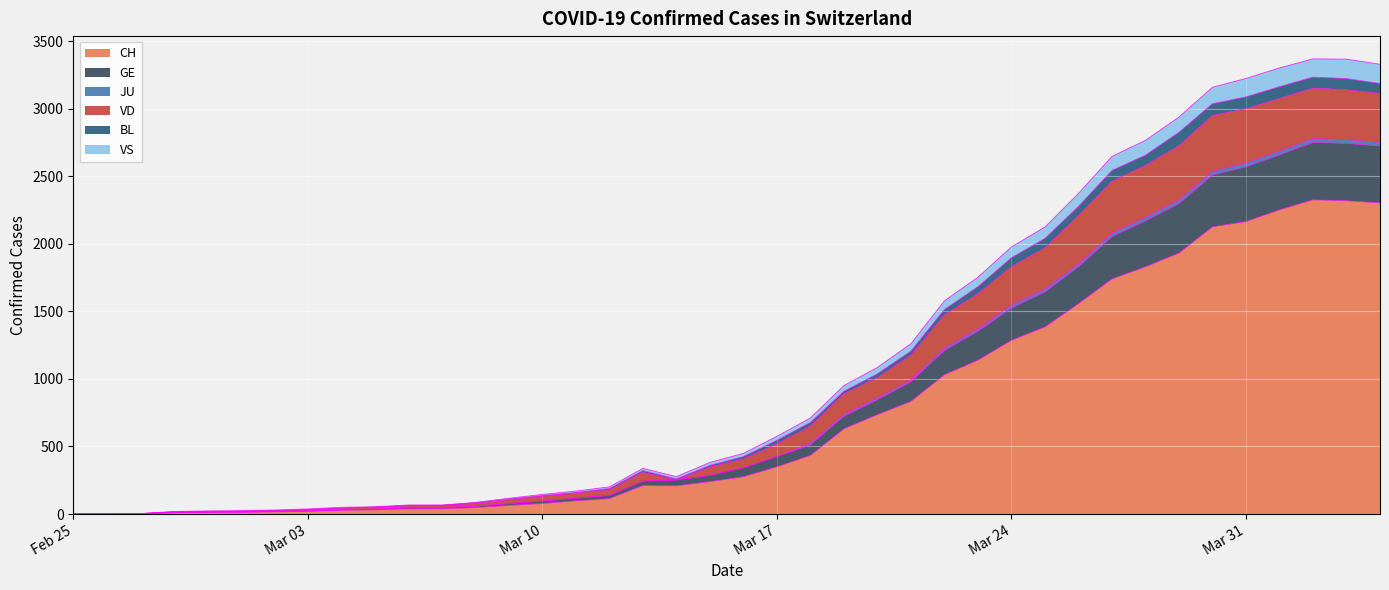

What is the sum of the VD values at 2020-02-26 and 2020-02-27?

5